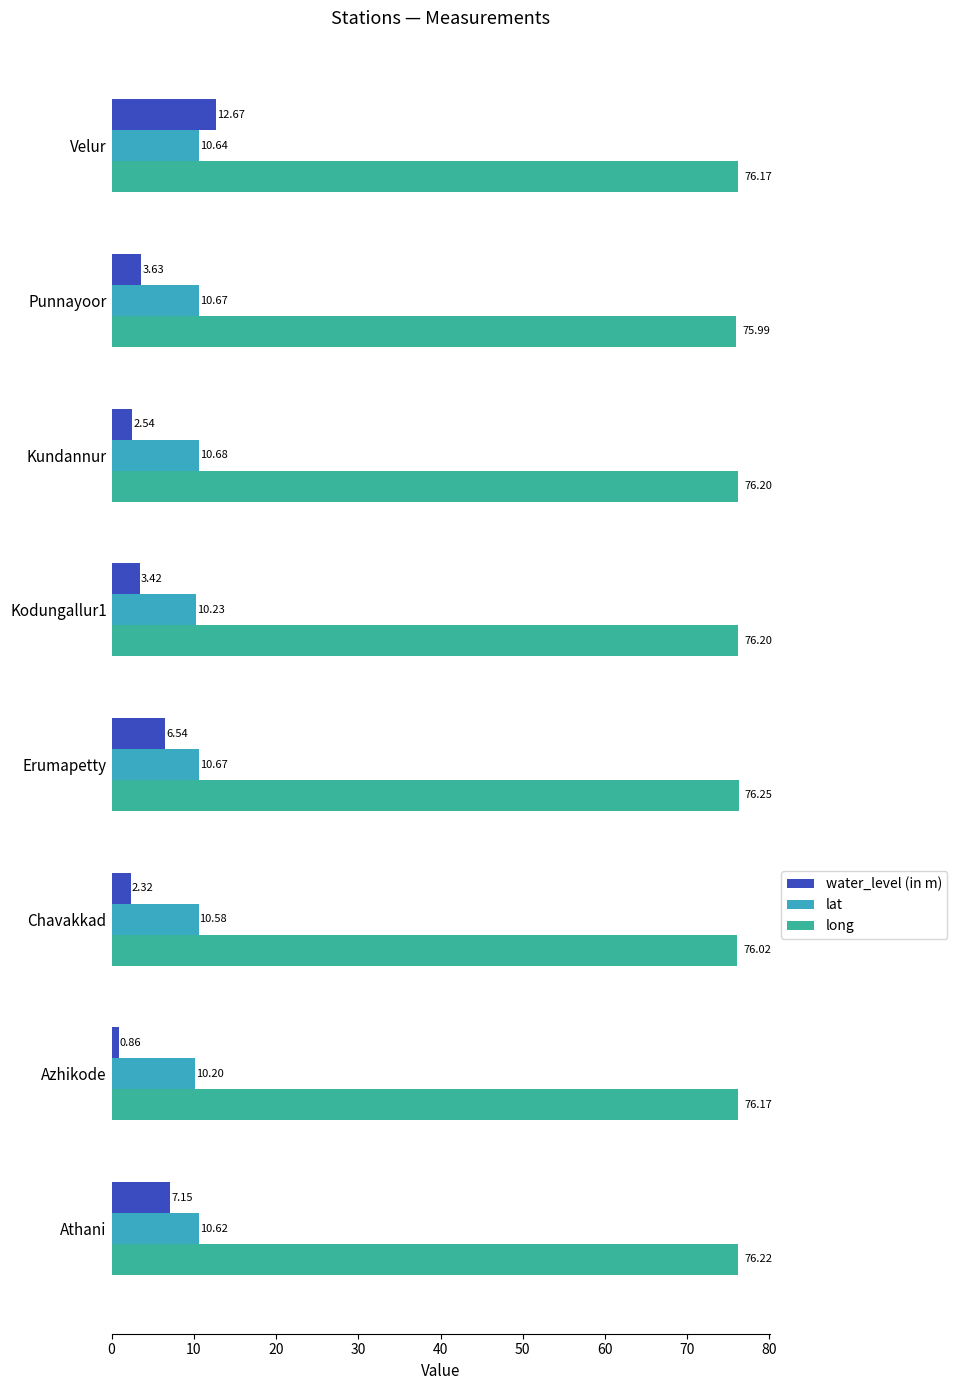

What is the difference between the maximum and minimum values in the lat series?

0.5